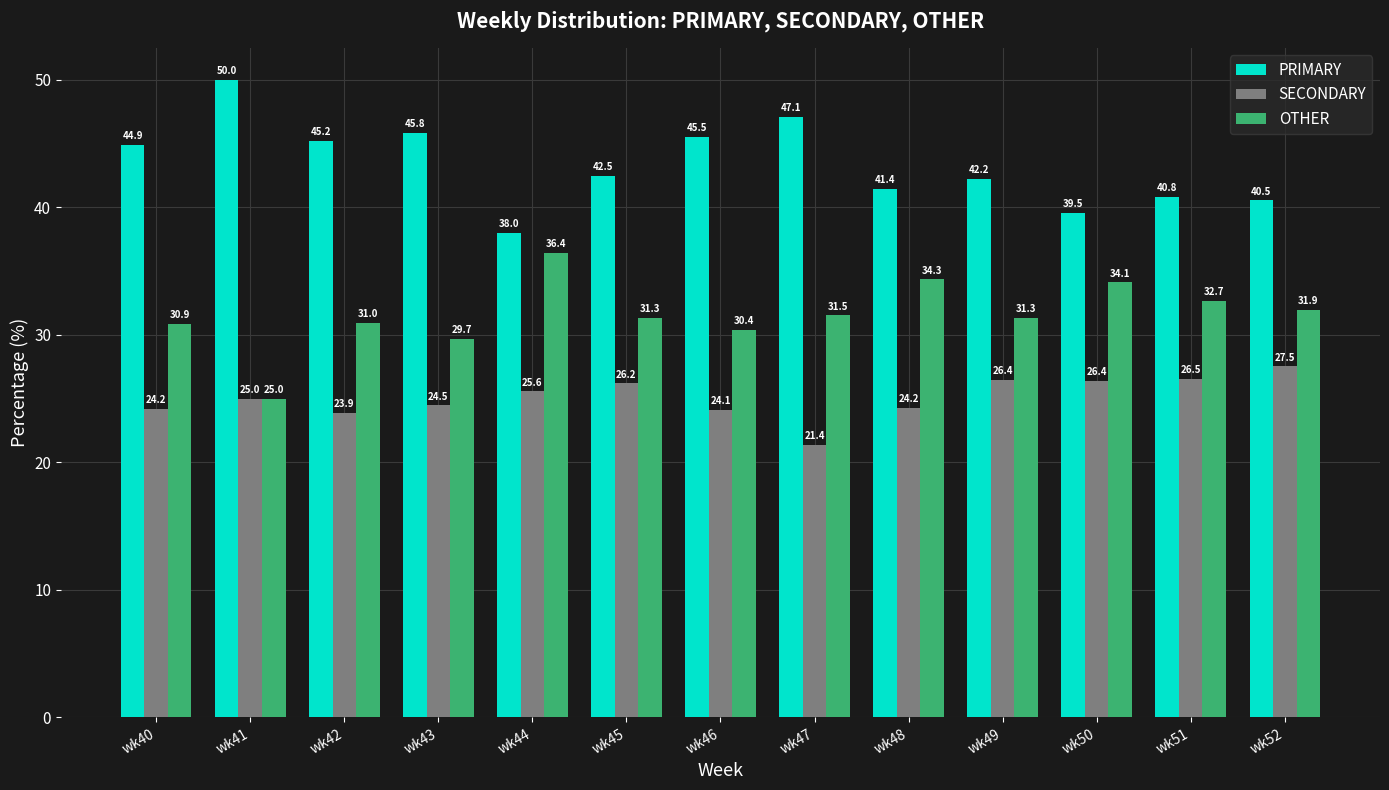

How many bars are there in each group?

3